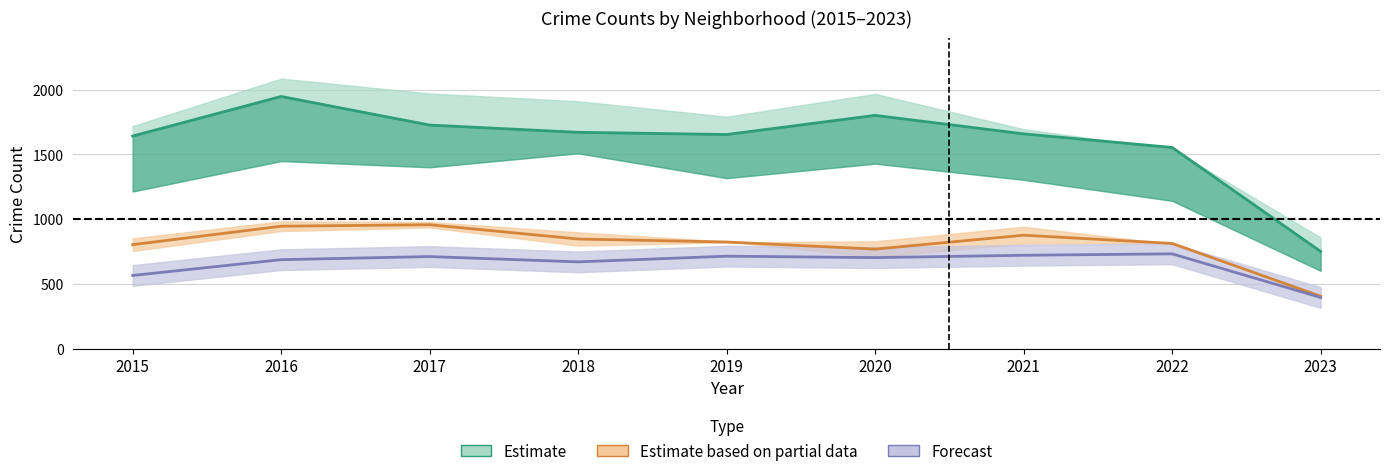

Count the number of categories in the chart.

9